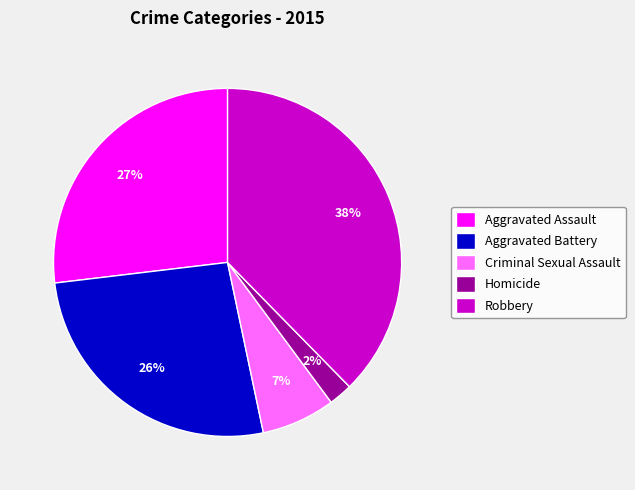

The Robbery slice represents 28% of the pie. True or false?

False